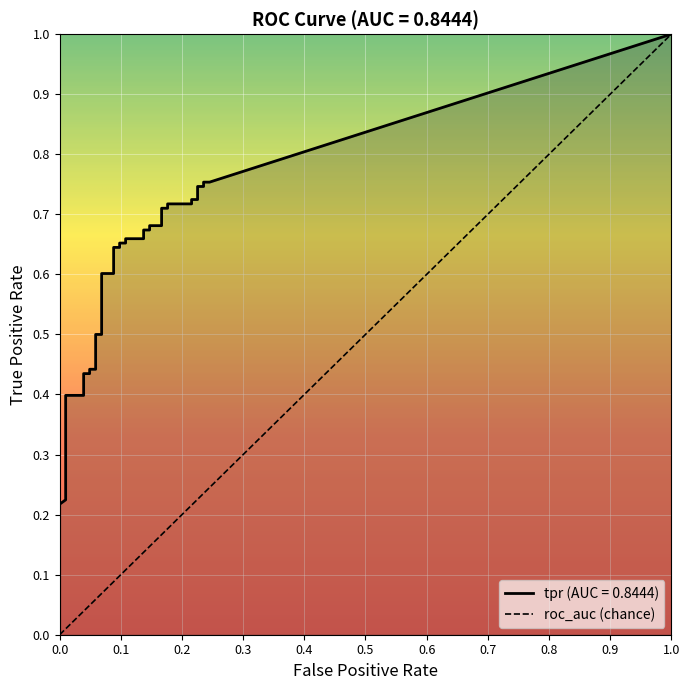

How many tpr values are between 0 and 1?

40